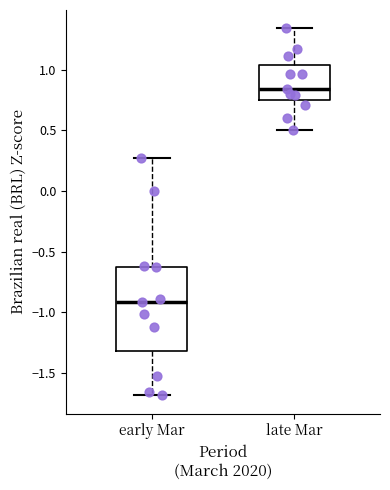

Which box is the tallest, from its lower edge to its upper edge?

early Mar